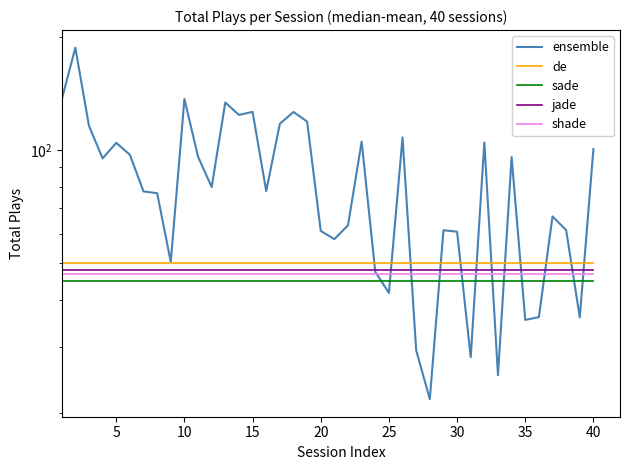

True or false: de has more than 0 points higher than both neighbors.

False